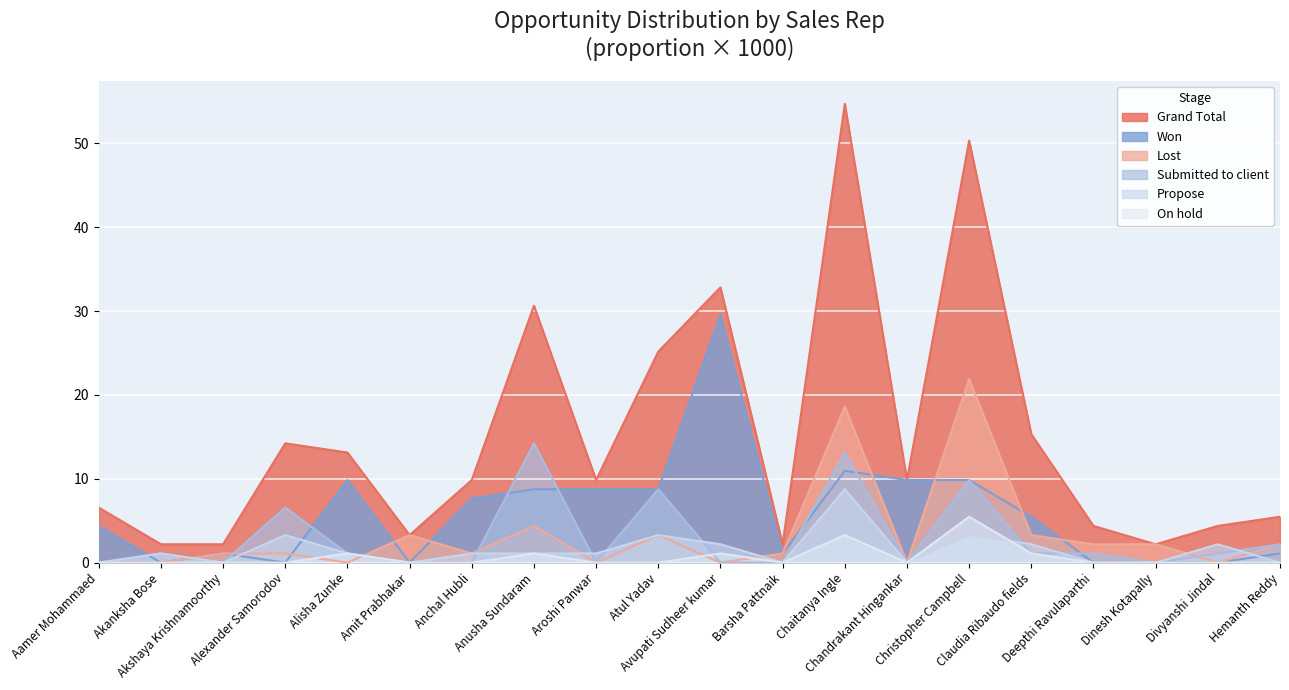

Where is the first local maximum for On hold?

Alisha Zunke